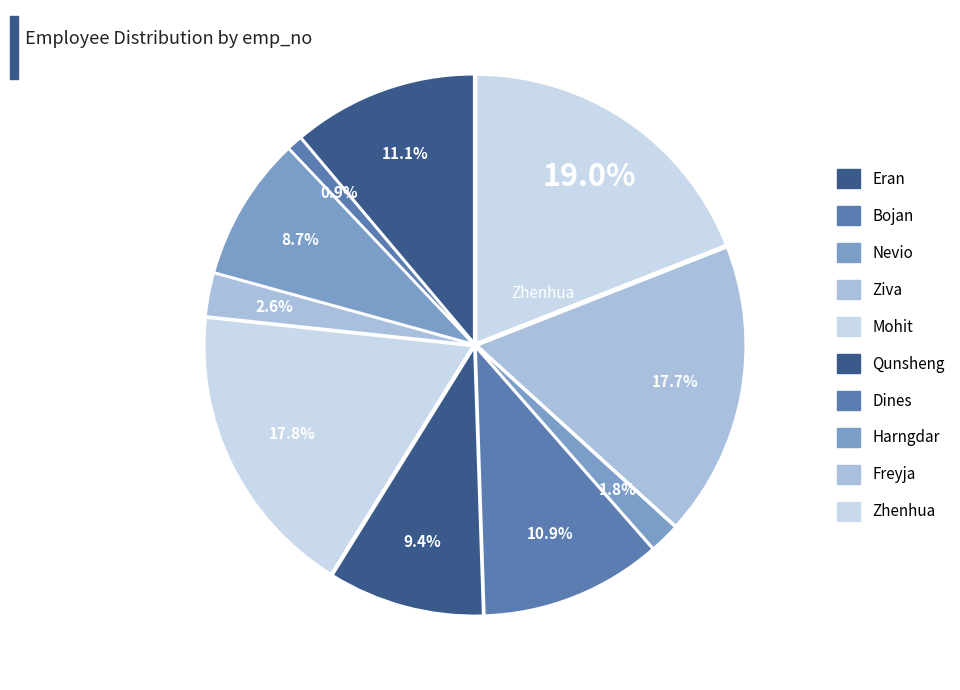

Combined, do Nevio and Dines account for over 50%?

No